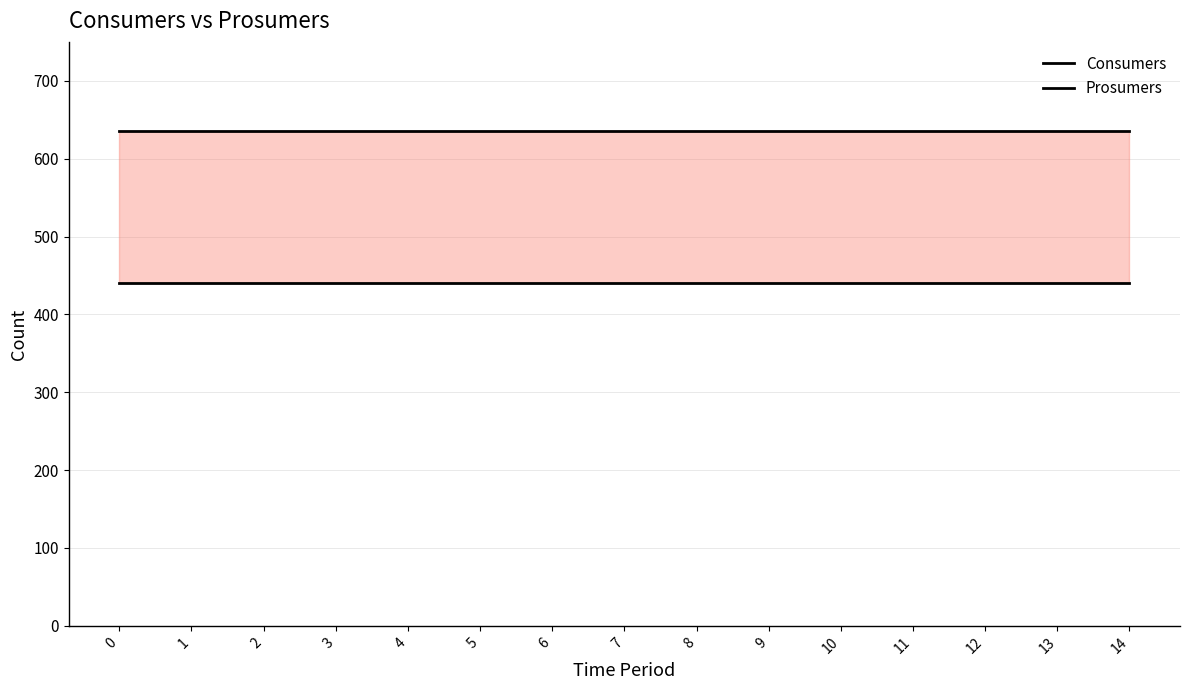

True or false: Consumers and Prosumers cross at least once.

False